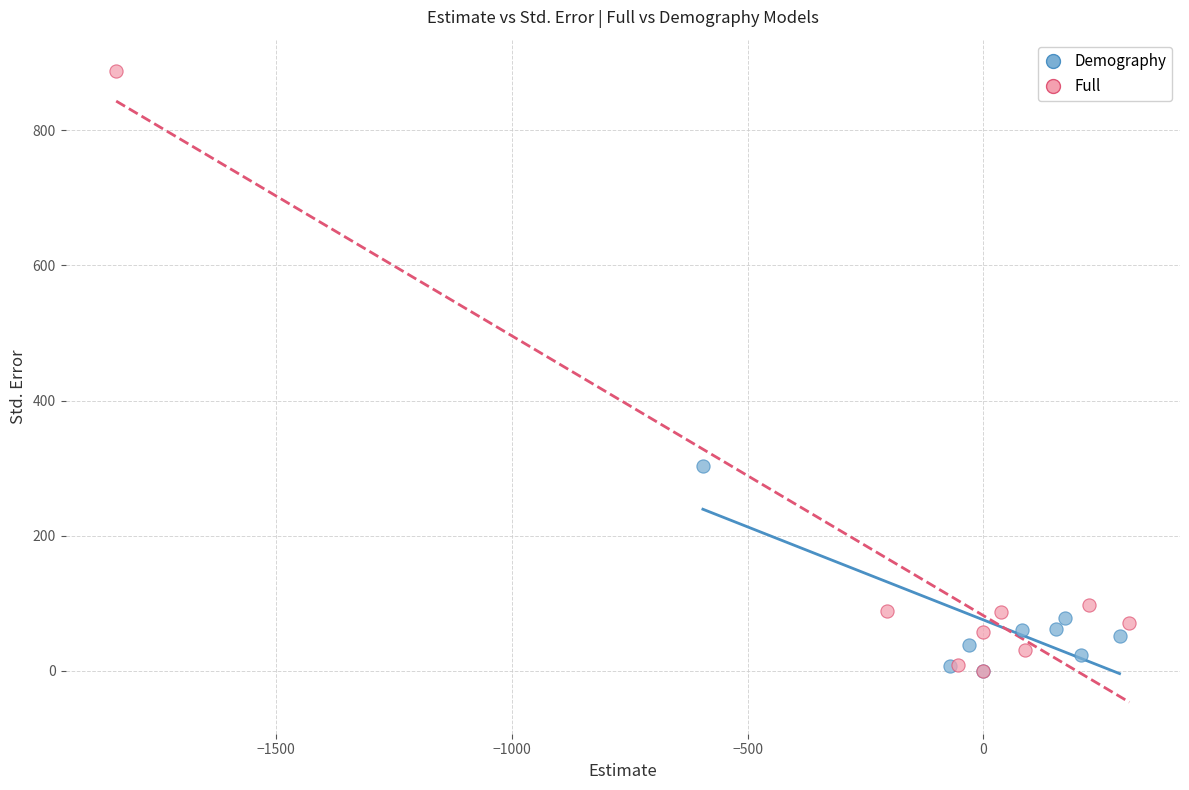

Which series has the largest Y range (max minus min)?

Full